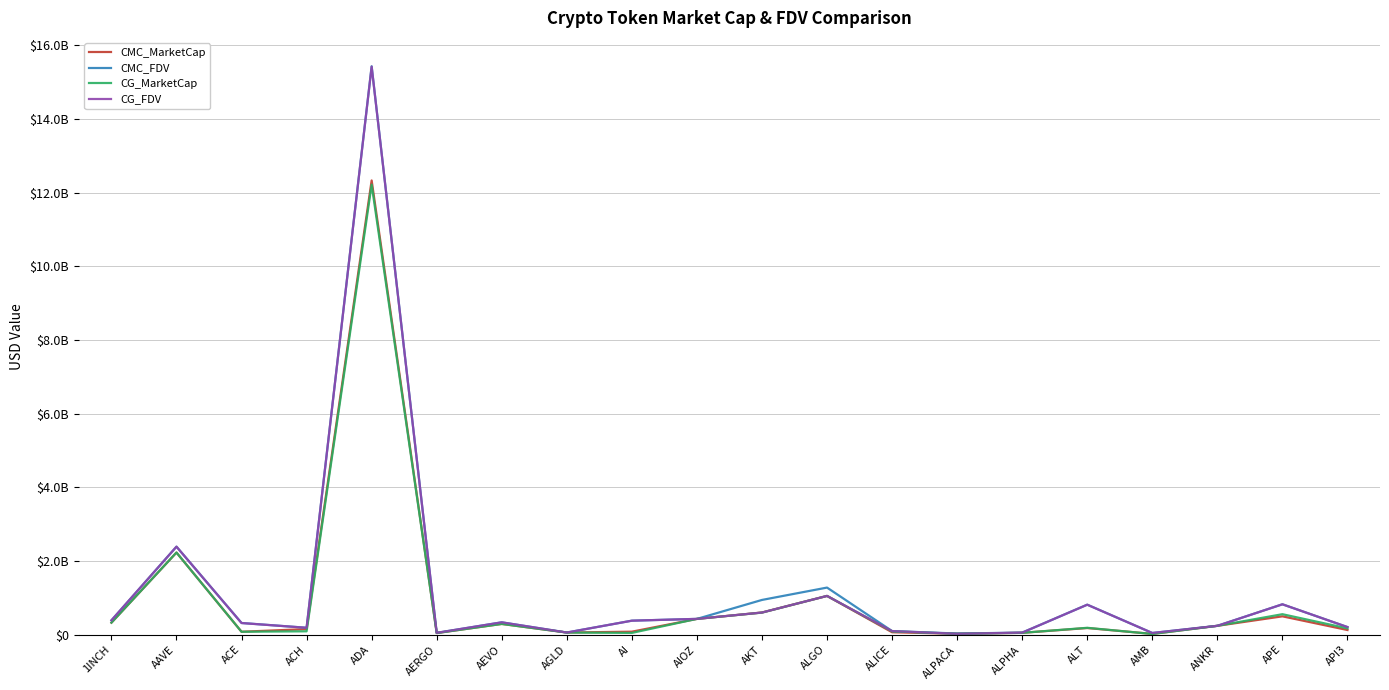

What are all the series names shown in the legend?

CMC_MarketCap, CMC_FDV, CG_MarketCap, CG_FDV